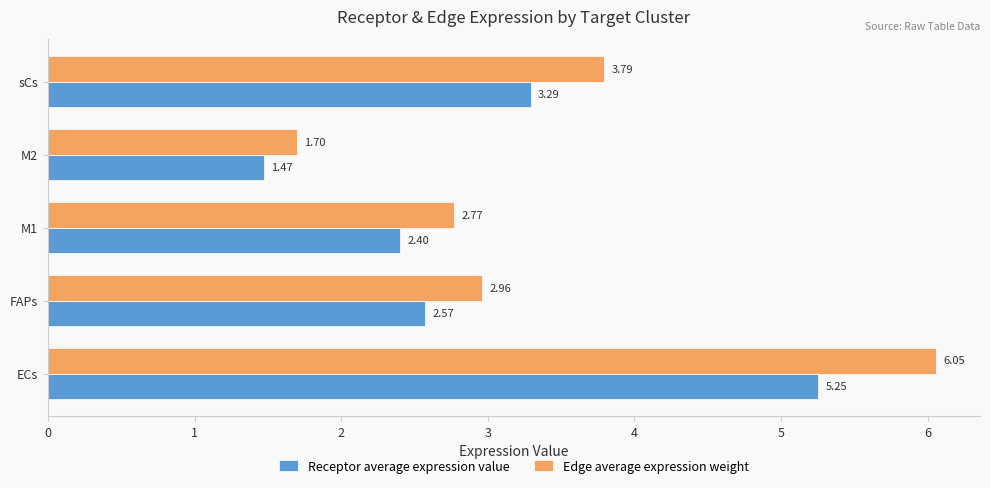

Which category has the highest value across all series?

ECs